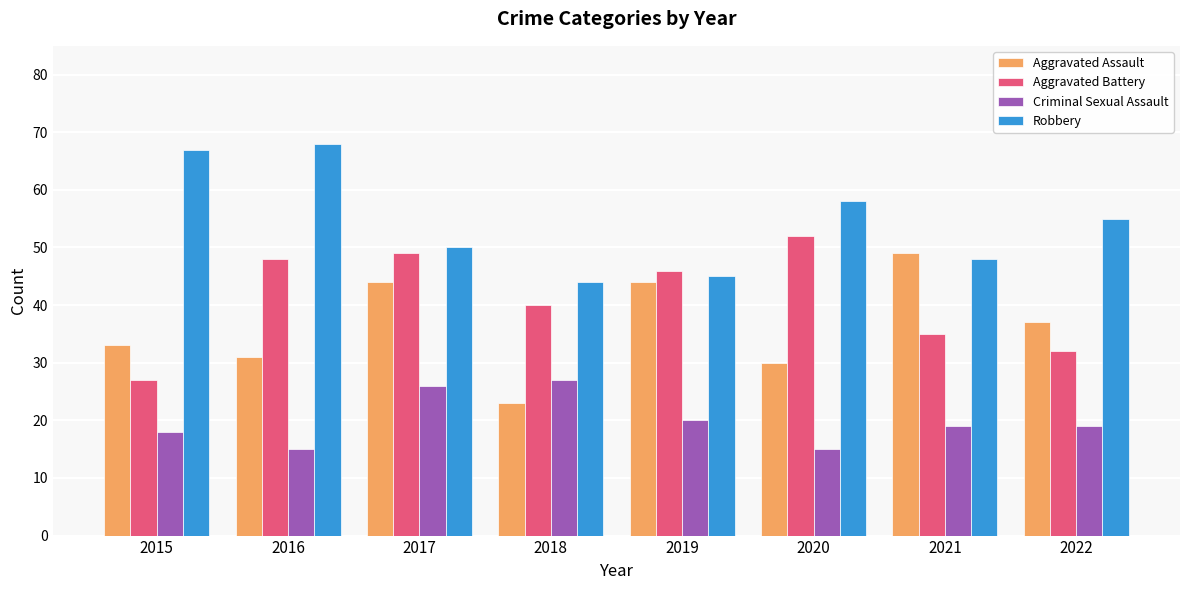

What is the sum of all Criminal Sexual Assault values?

159